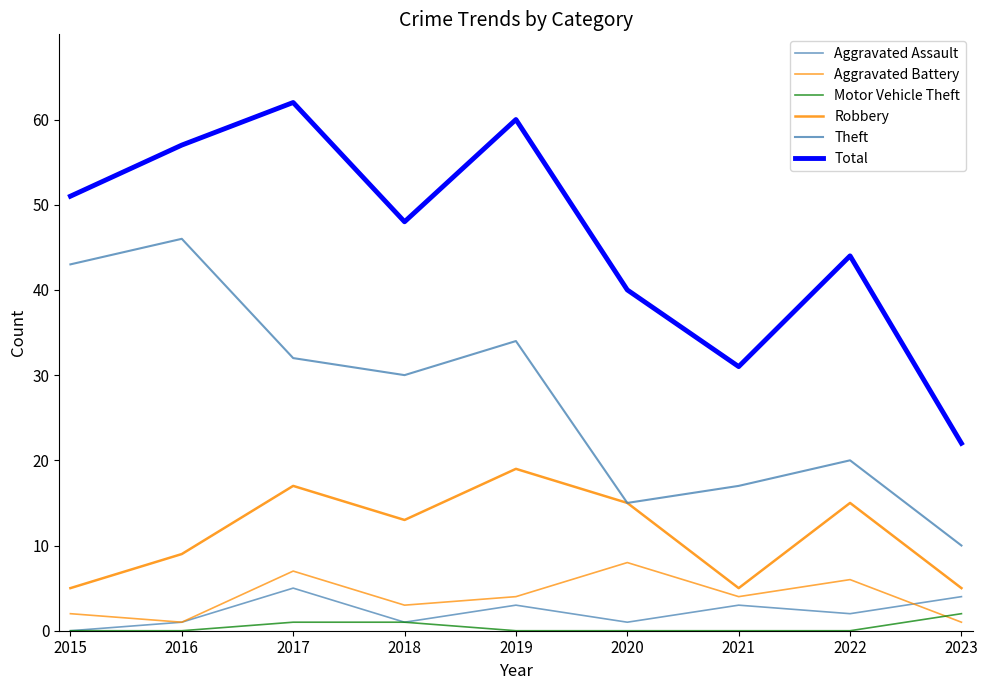

What is the value of the Theft point at the 8th from the left?

20